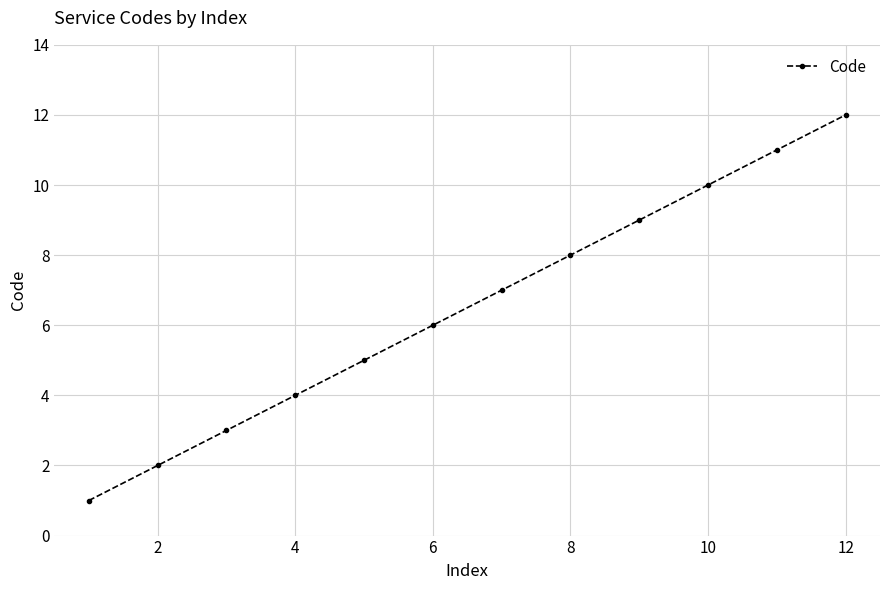

How many series are shown in this chart?

1